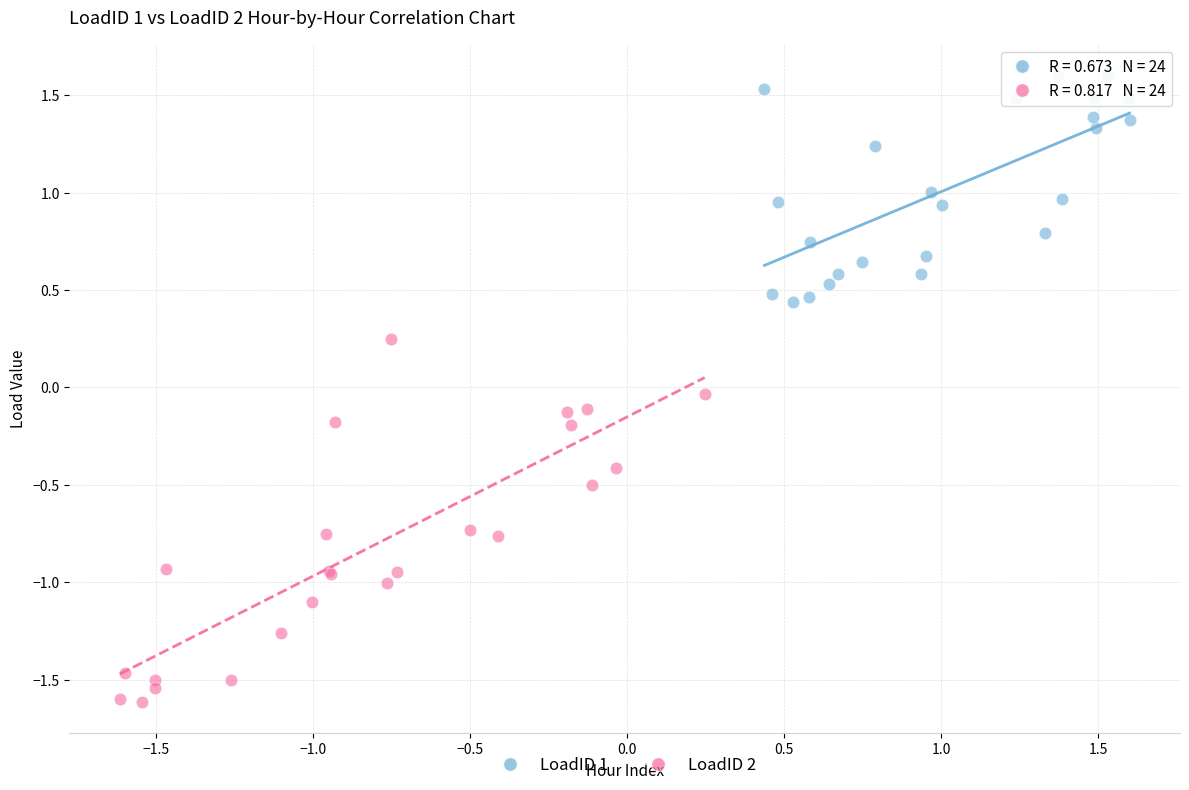

Which series has the widest spread of Y values?

LoadID 2